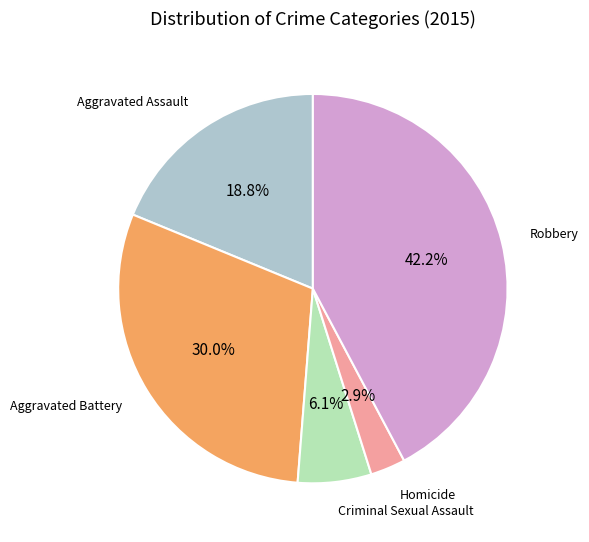

To the nearest percent, what percentage of the pie is Aggravated Battery?

30%